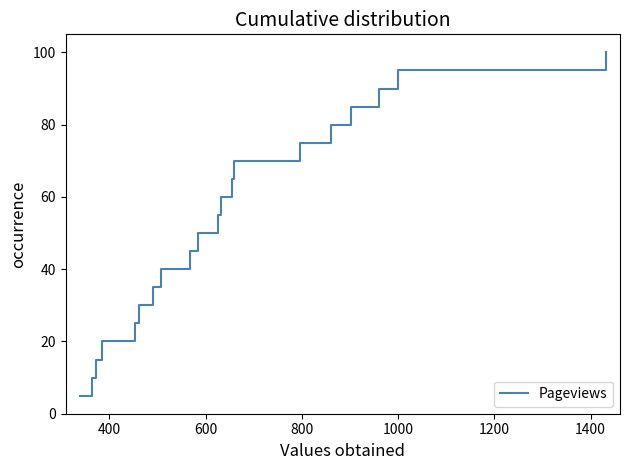

What is the smallest value displayed?

5.0